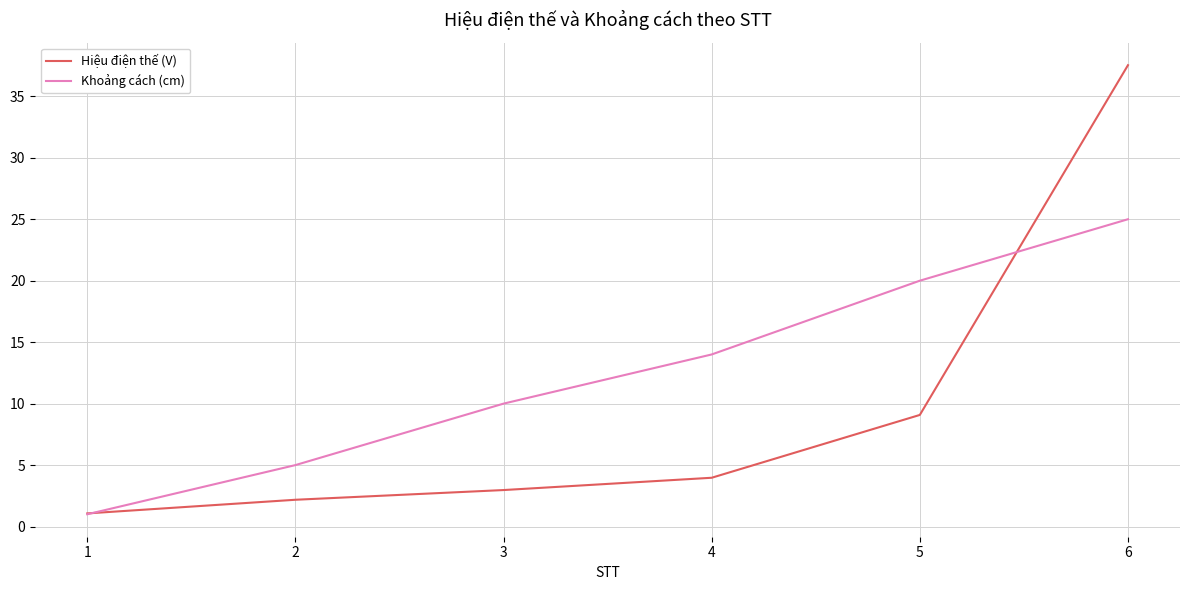

How many lines are shown in the chart?

2